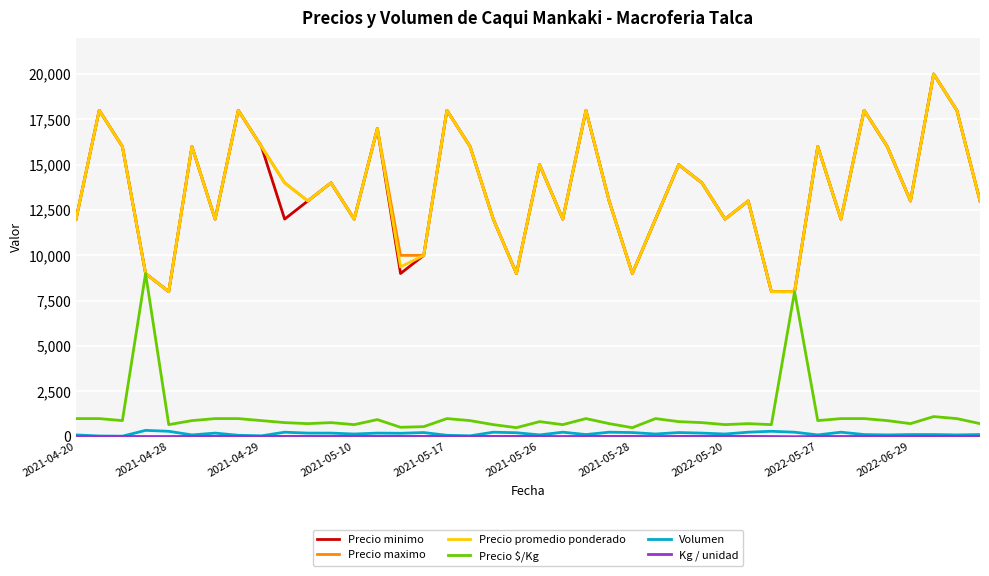

What is the highest value of the Precio minimo series?

20000